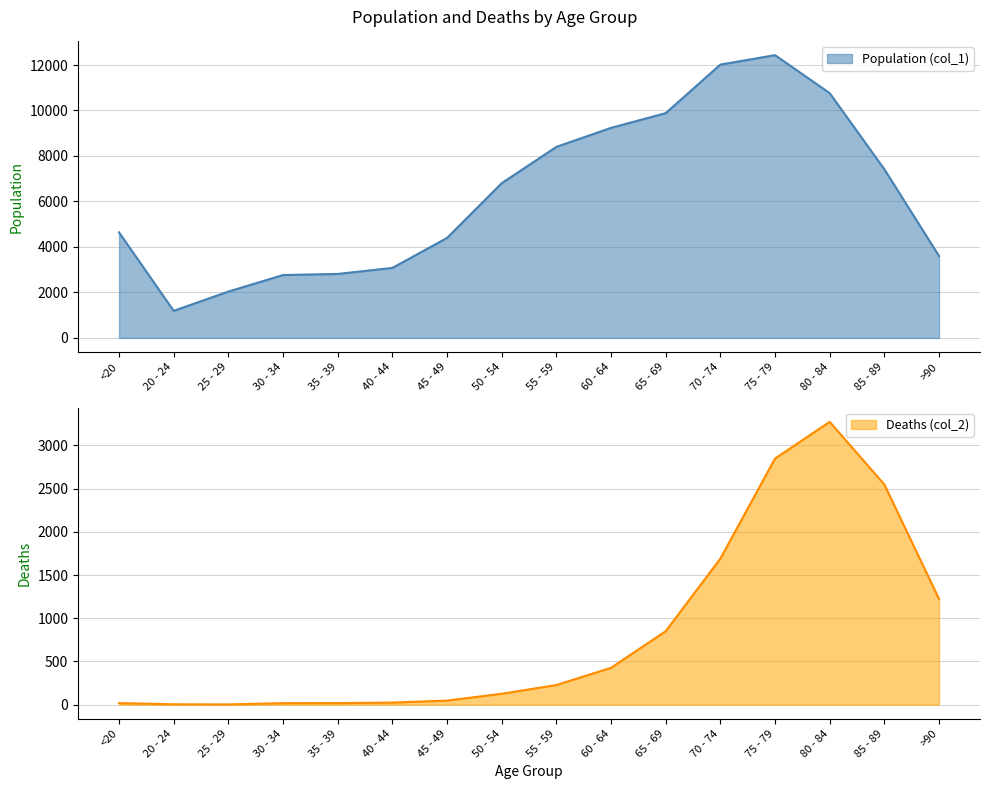

True or false: Deaths (col_2) has a value of 10 at <20.

False